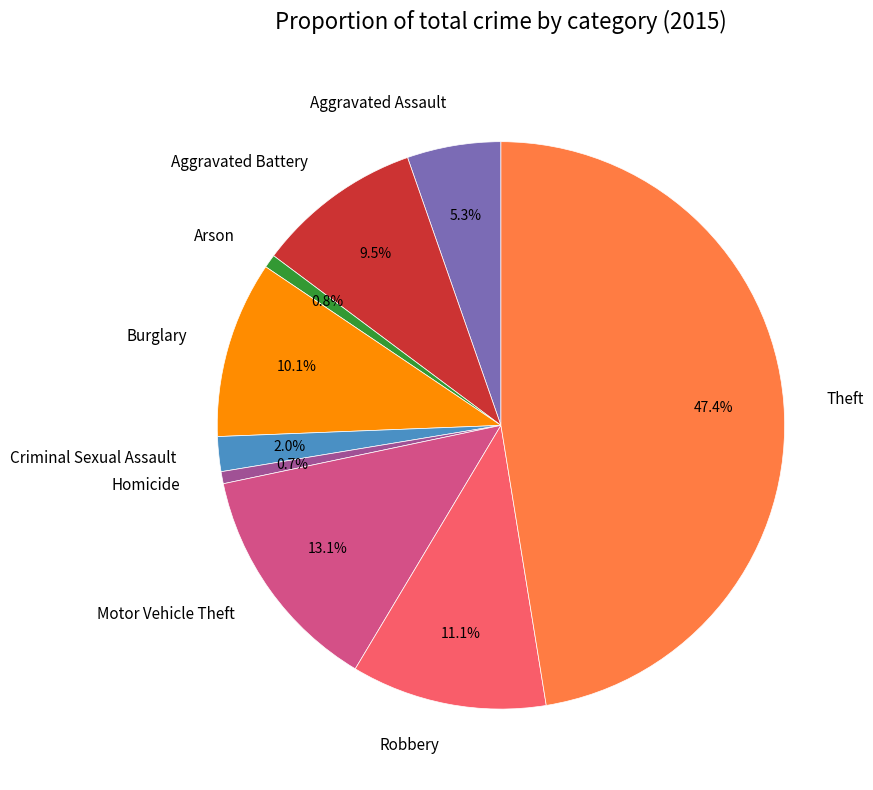

Which has a higher value, Aggravated Battery or Motor Vehicle Theft?

Motor Vehicle Theft